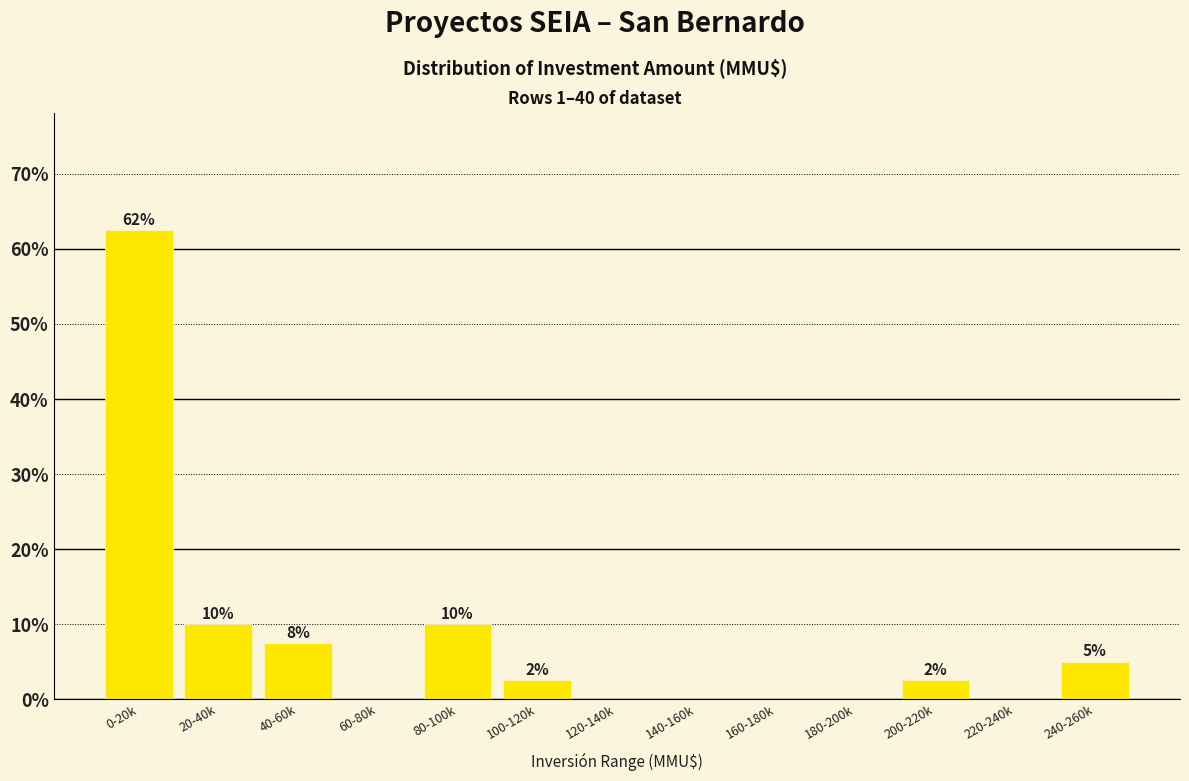

Are the bars horizontal?

No